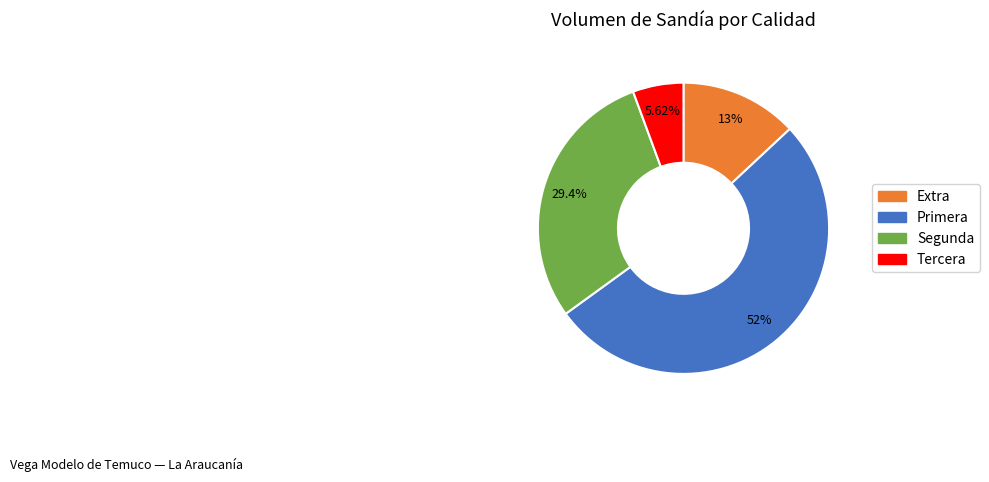

Approximately how many times larger is the value at Segunda compared to Primera?

0.6